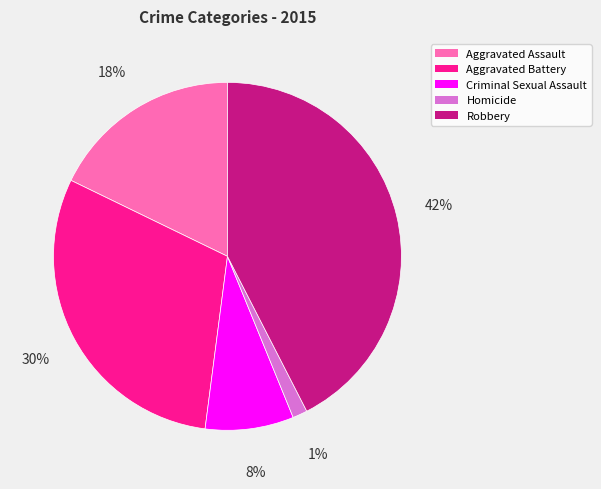

Is it true that Criminal Sexual Assault is 8% of the pie?

True